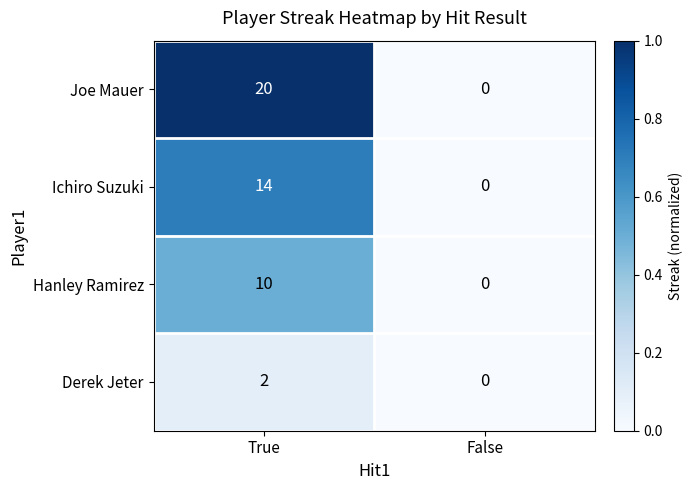

What is the total value across all series at True?

46